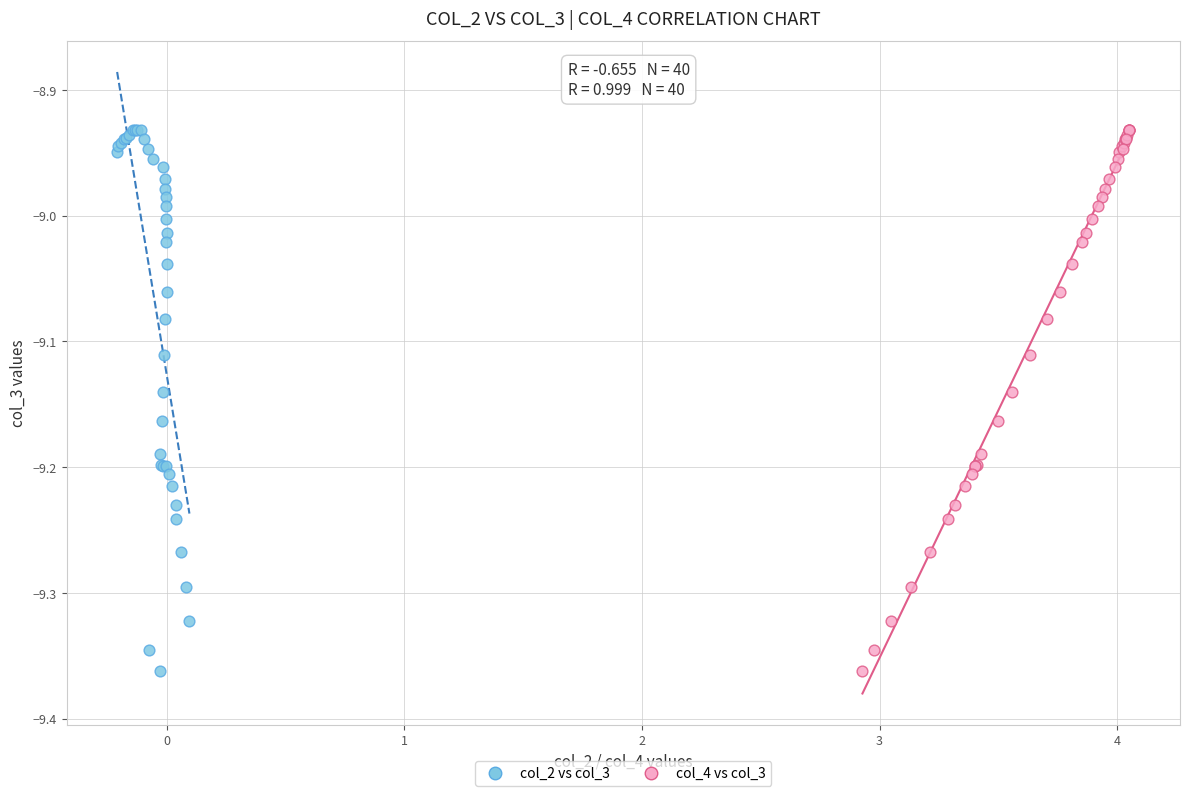

What are all the series names shown in the legend?

col_2 vs col_3, col_4 vs col_3